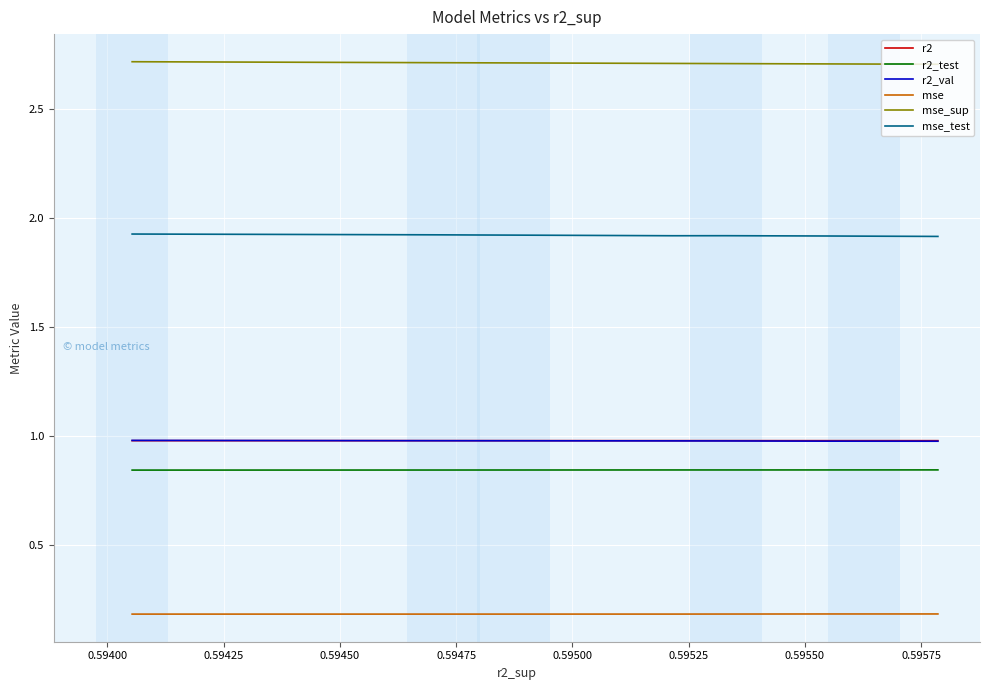

What are all the series names shown in the legend?

r2, r2_test, r2_val, mse, mse_sup, mse_test